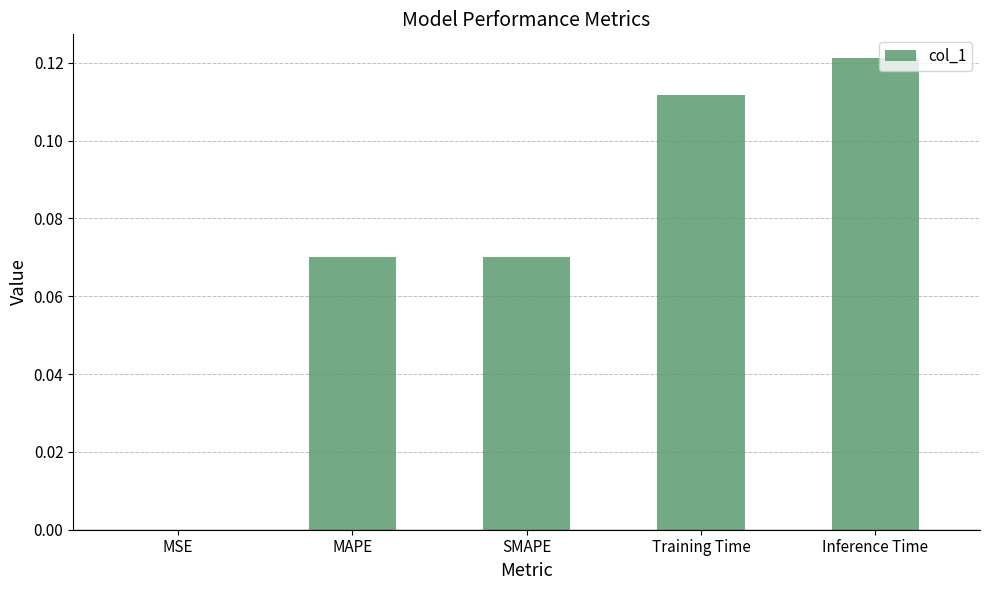

True or false: the data shows 0.2 at Training Time.

False